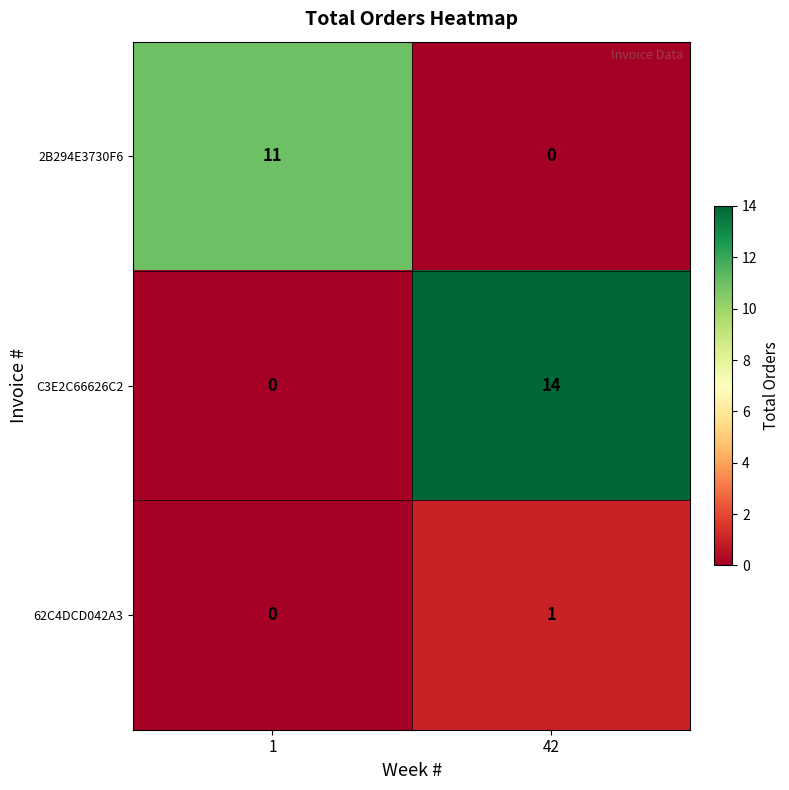

Rank the series at 42 from highest to lowest value.

C3E2C66626C2, 62C4DCD042A3, 2B294E3730F6